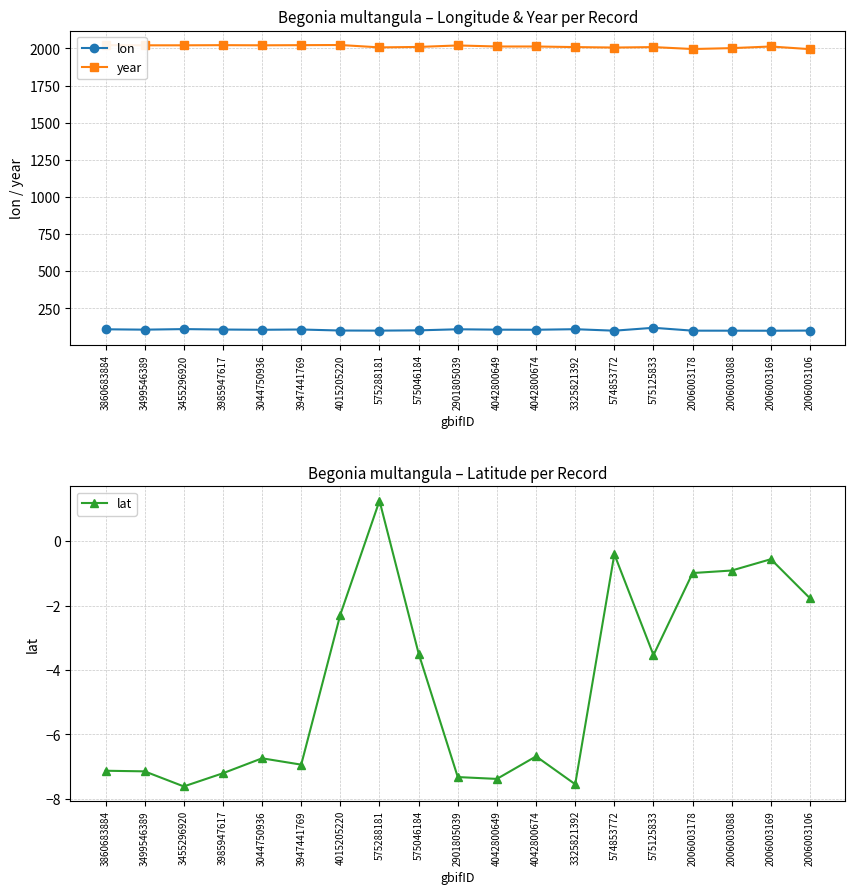

Is the value of lat at 3044750936 greater than the value of lon at 3455296920?

No